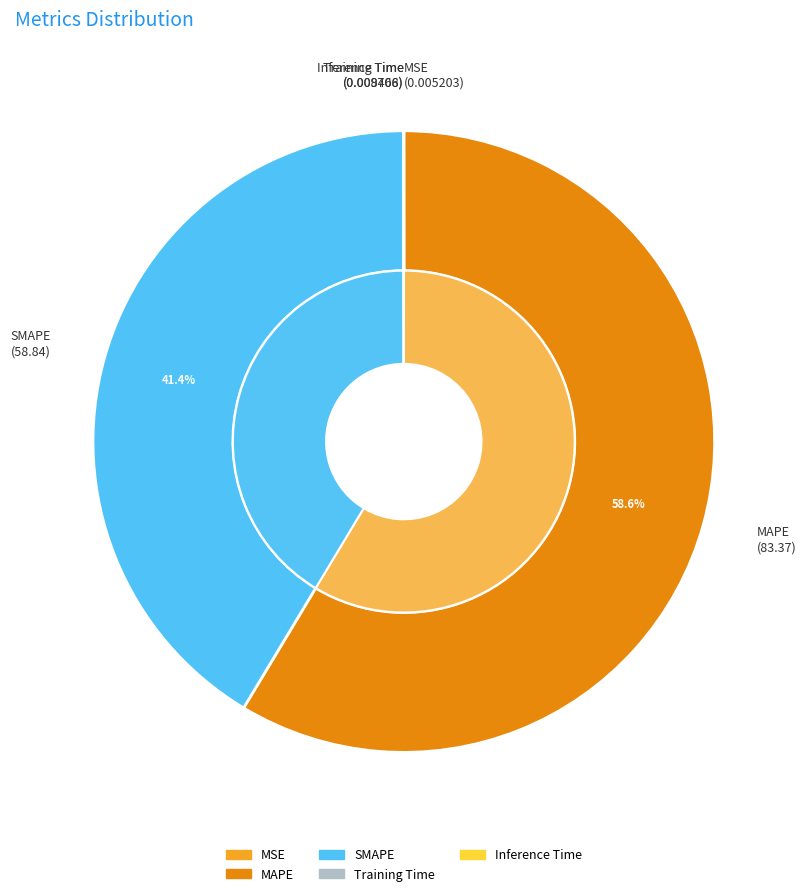

Which slice is the smallest?

MSE